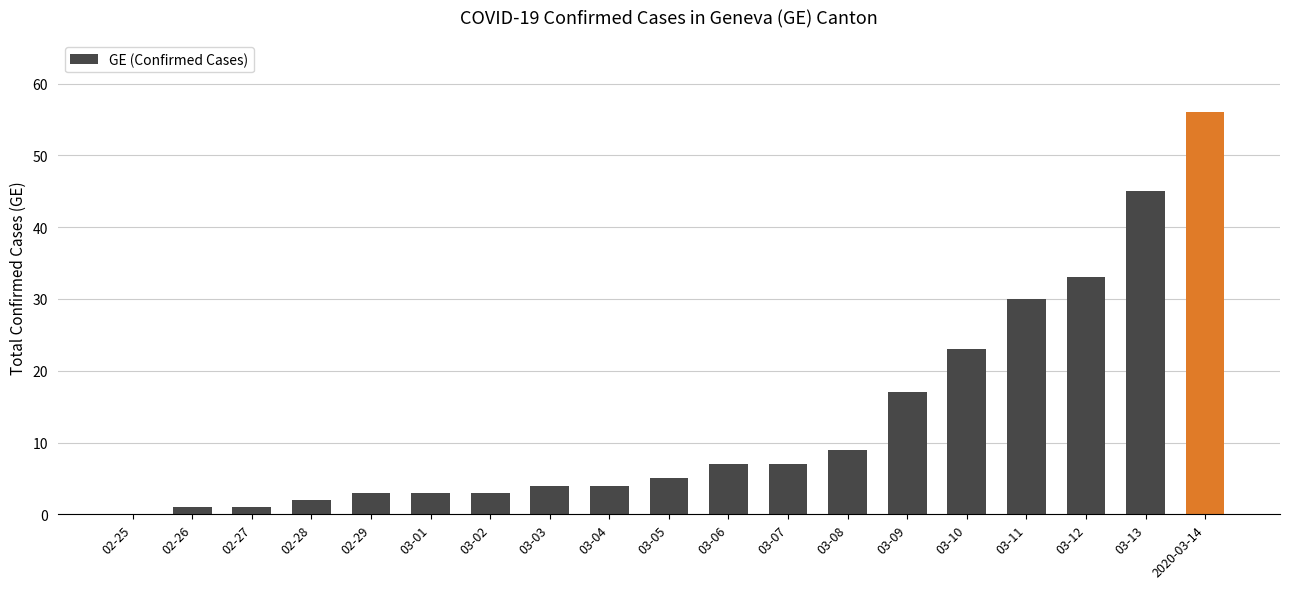

Reading left to right, transcribe all the data shown in this chart.

02-25=0	02-26=1	02-27=1	02-28=2	02-29=3	03-01=3	03-02=3	03-03=4	03-04=4	03-05=5	03-06=7	03-07=7	03-08=9	03-09=17	03-10=23	03-11=30	03-12=33	03-13=45	2020-03-14=56